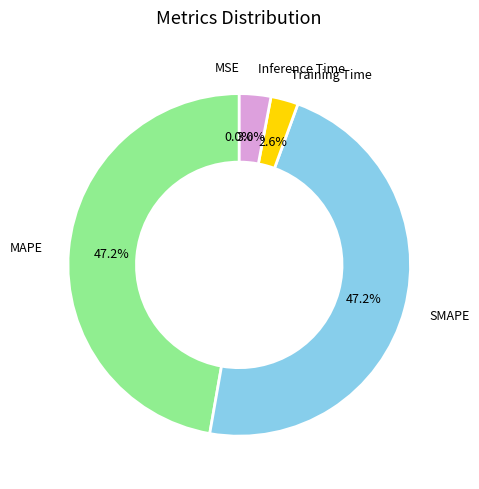

Is there a majority slice in this chart?

No